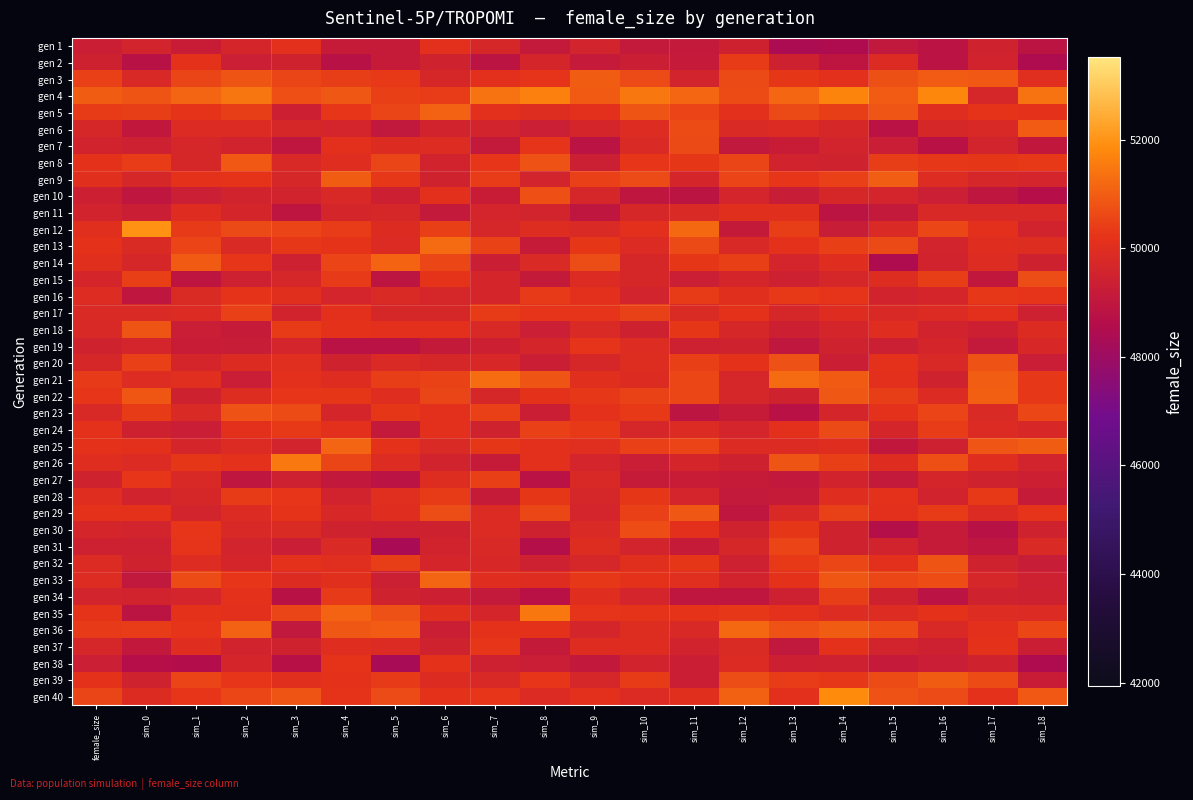

How many distinct data groups are displayed?

40